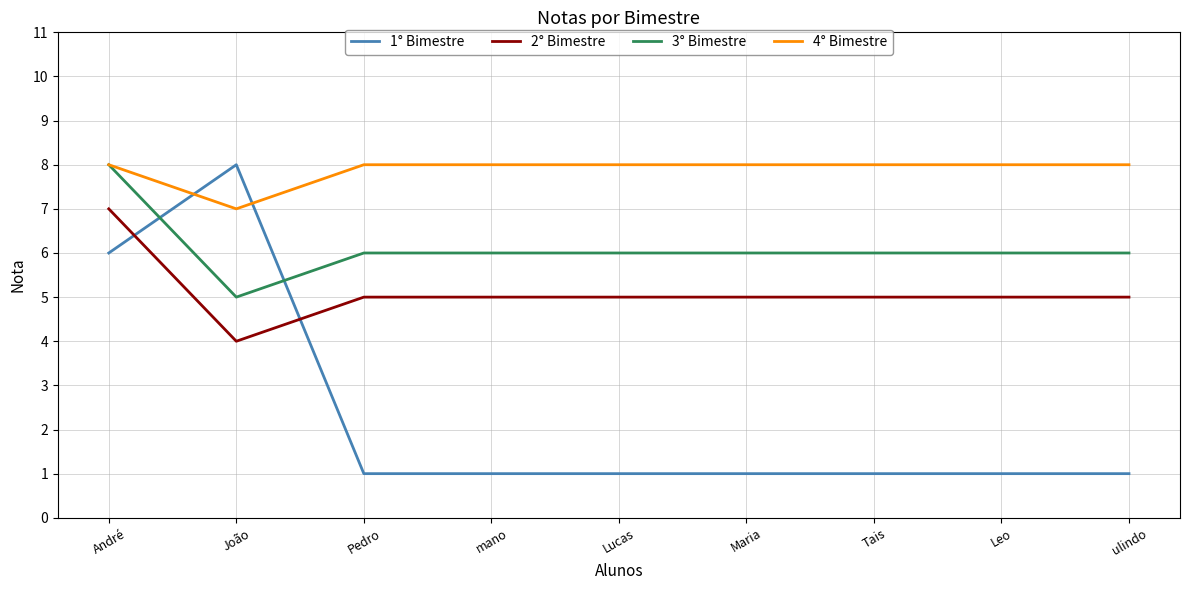

At João, list the series in order from largest to smallest.

1° Bimestre, 4° Bimestre, 3° Bimestre, 2° Bimestre